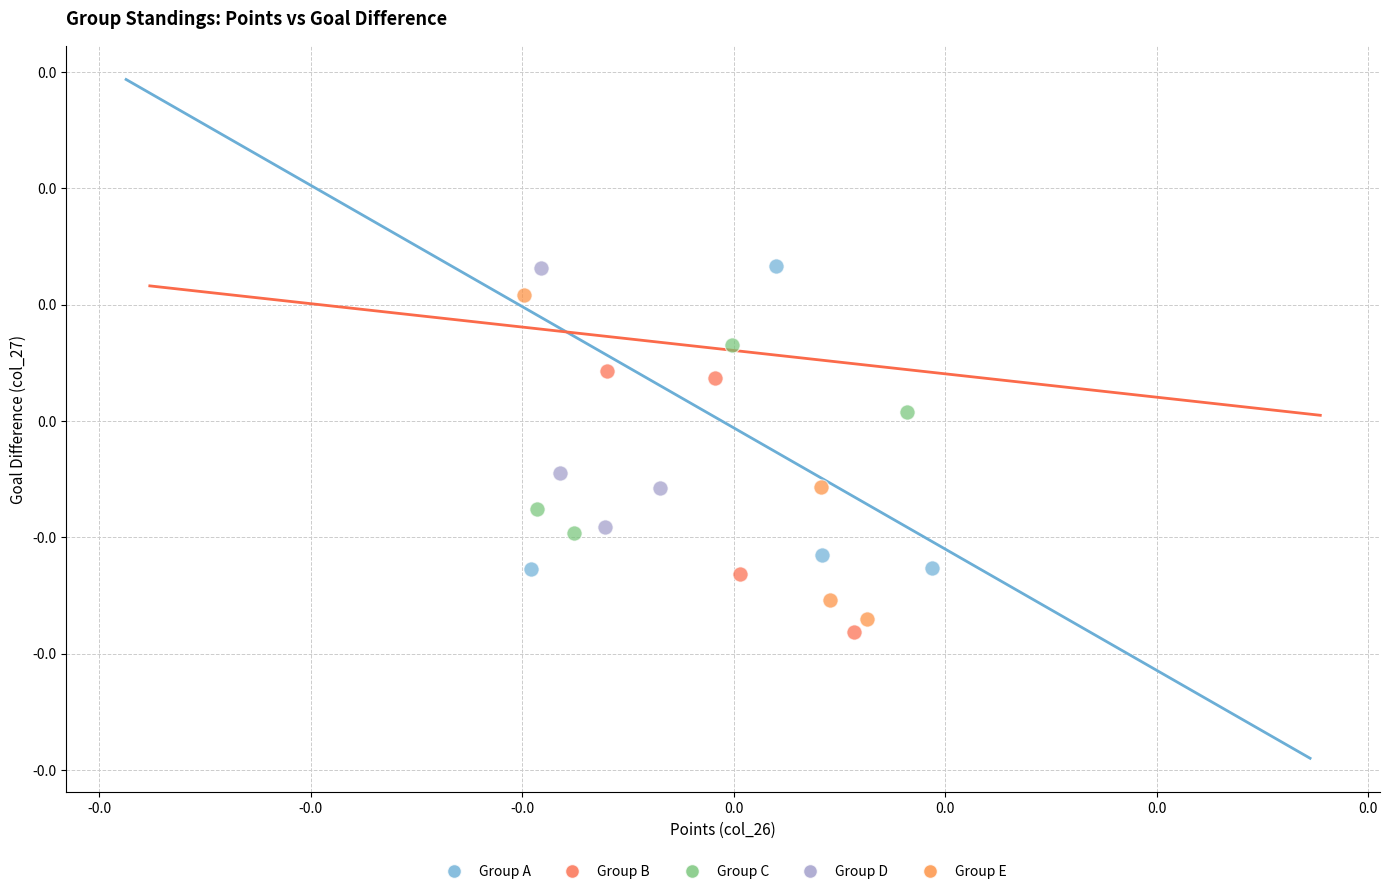

Which series has the largest Y range (max minus min)?

Group E